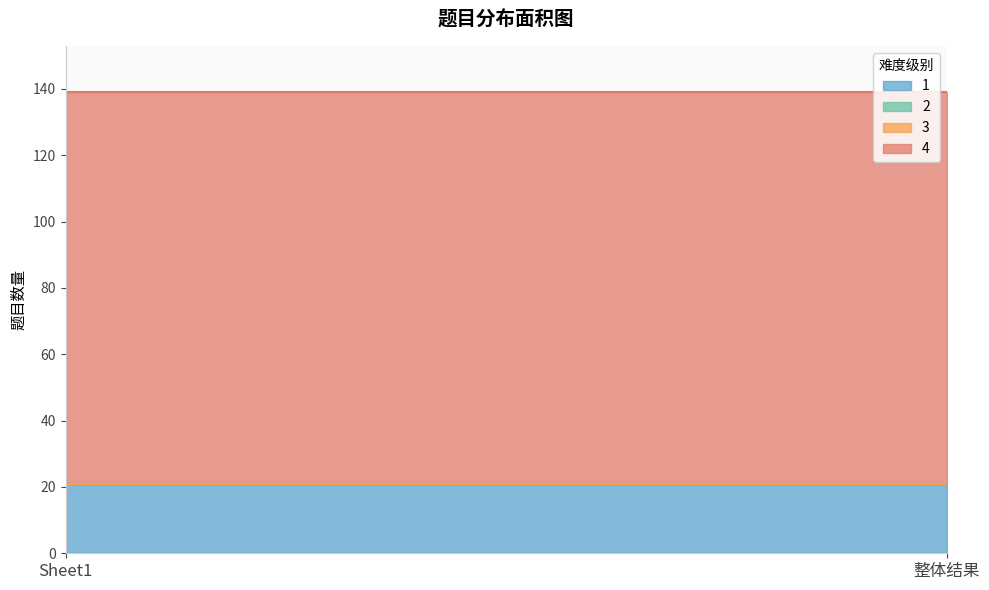

Read the 1 value at Sheet1.

21